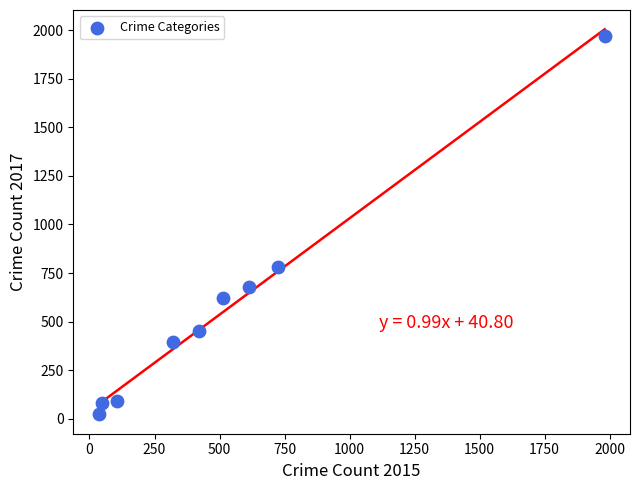

What Y value in the scatter plot is closest to 995?

780